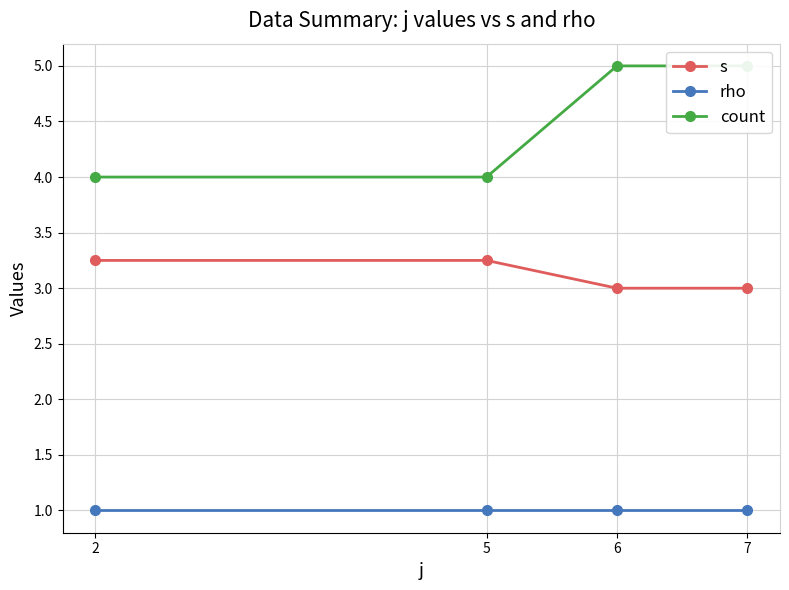

At which category is the sum across all series the highest?

6